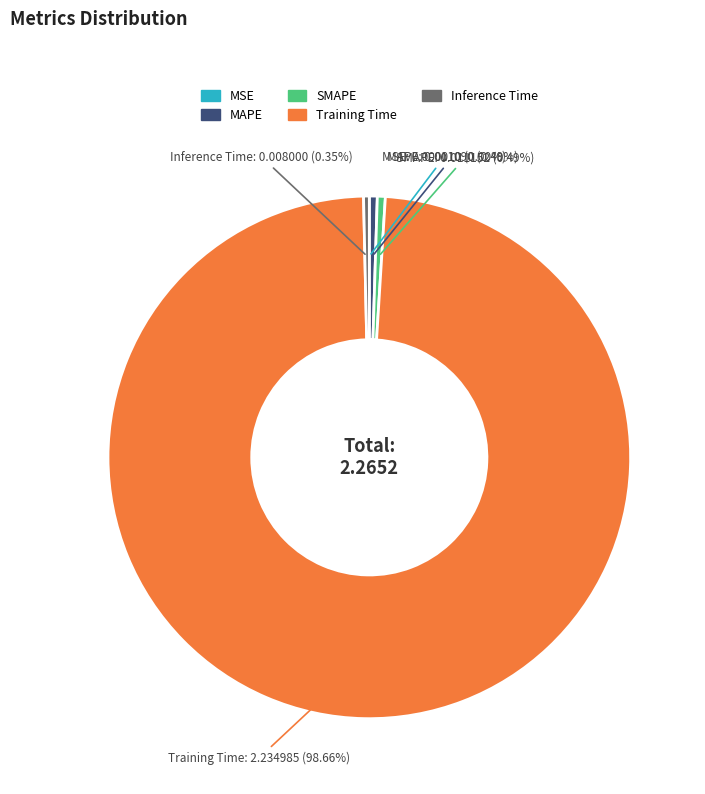

Which has a higher value, Training Time or SMAPE?

Training Time